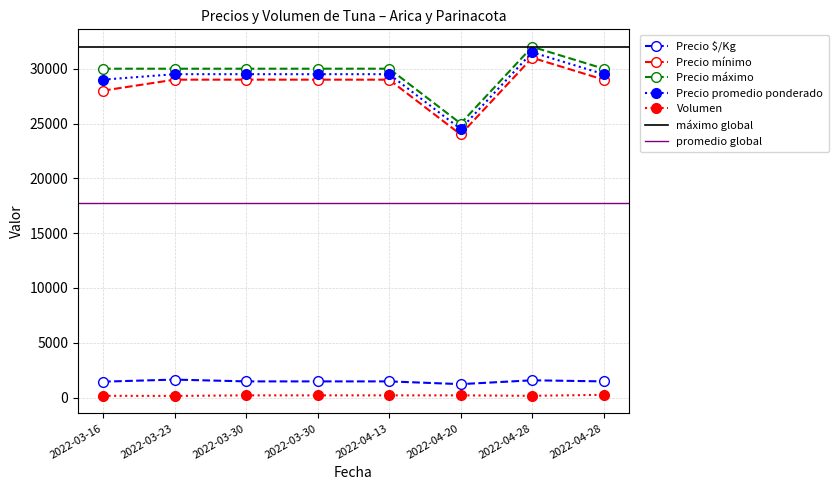

In Volumen, how many points are lower than both neighbors (excluding endpoints)?

2